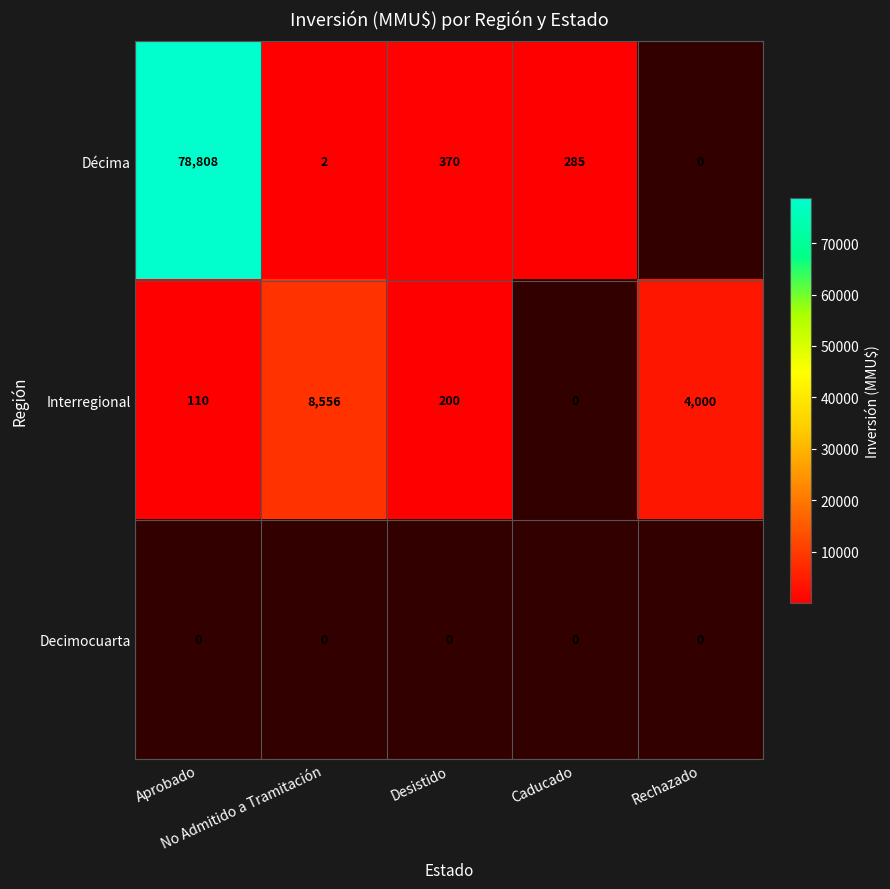

Which category has the highest value across all series?

Aprobado